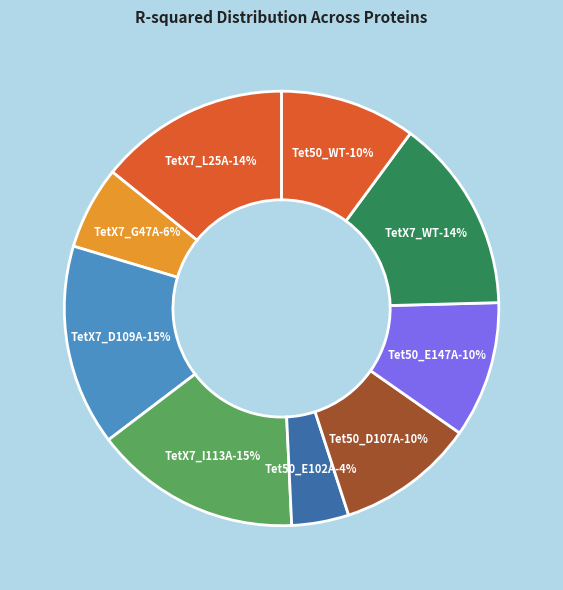

Is Tet50_E102A (Doxy) the majority of the pie?

No